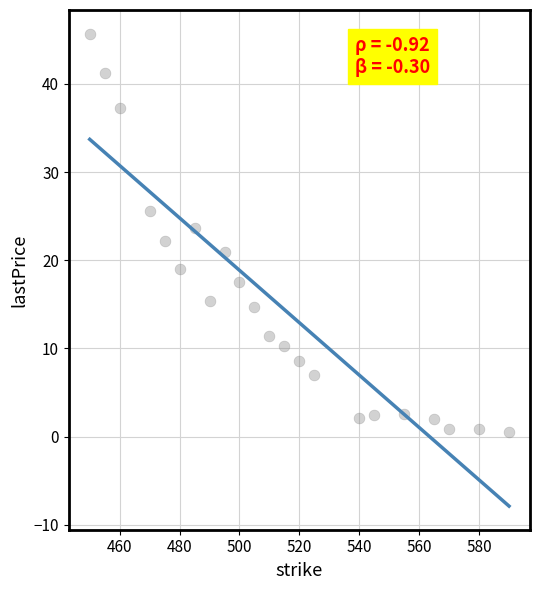

What is the range of X values (max minus min)?

140.0